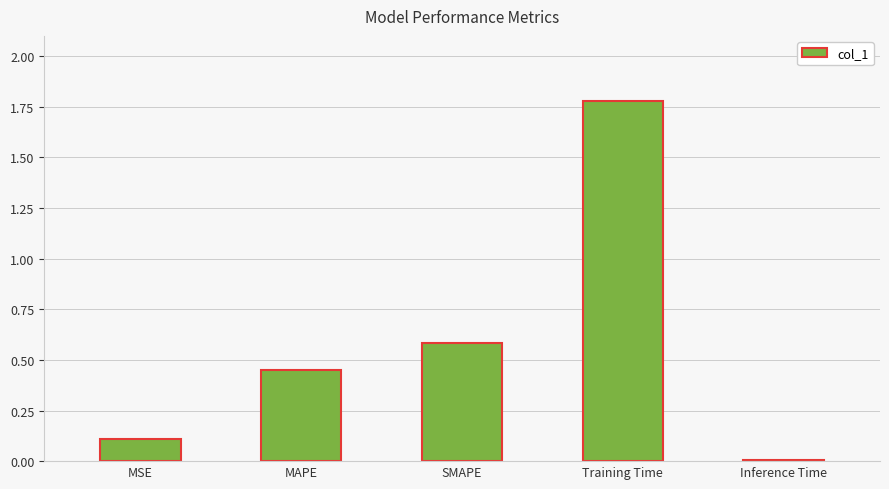

True or false: the data shows 1.8 at Training Time.

True